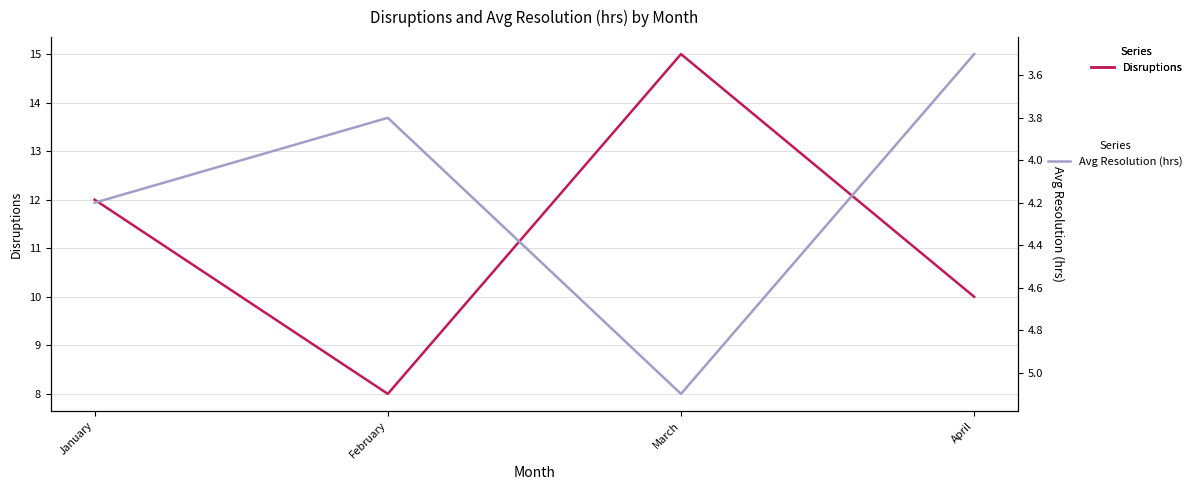

Does the chart display data point markers on the line(s)?

No